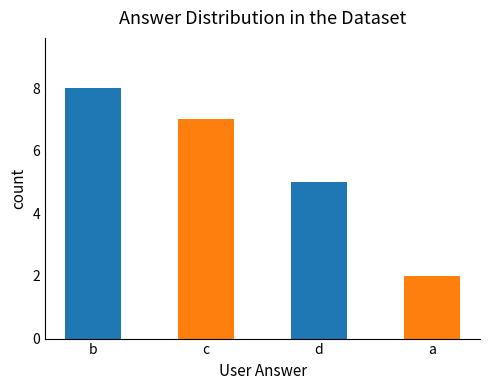

How many data points does each series have?

4